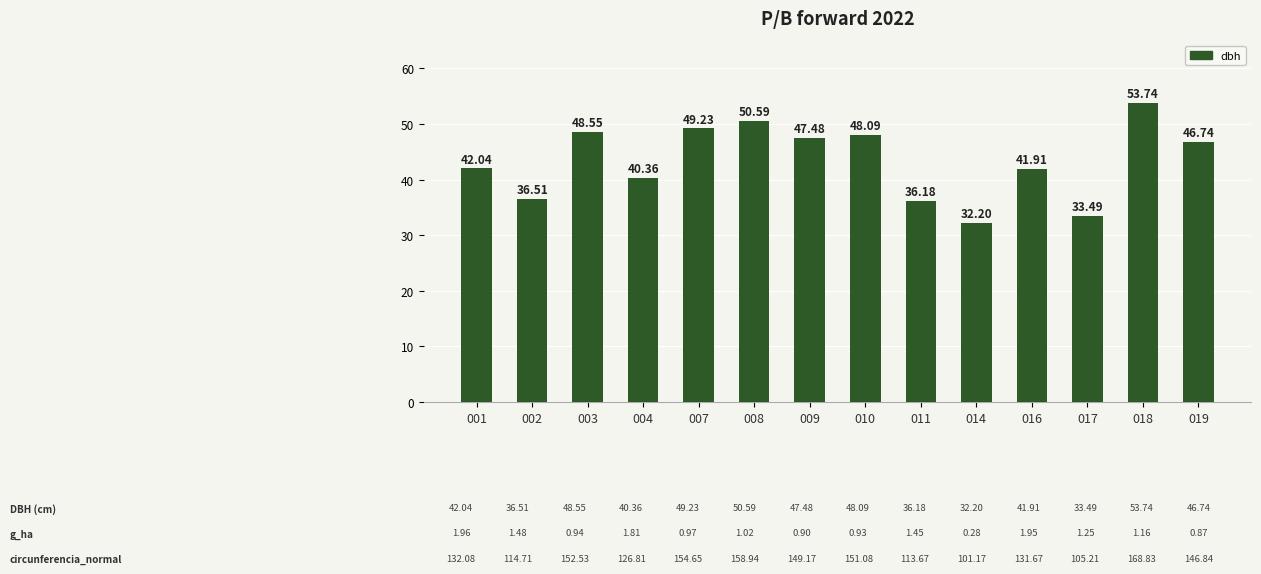

How many data points are above 46?

7